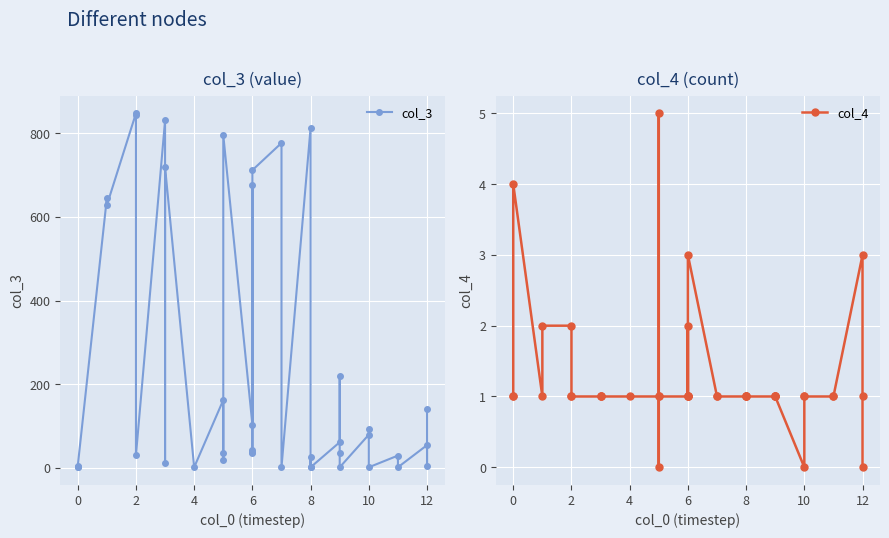

True or false: col_4 has a value of 0 at 12.

False